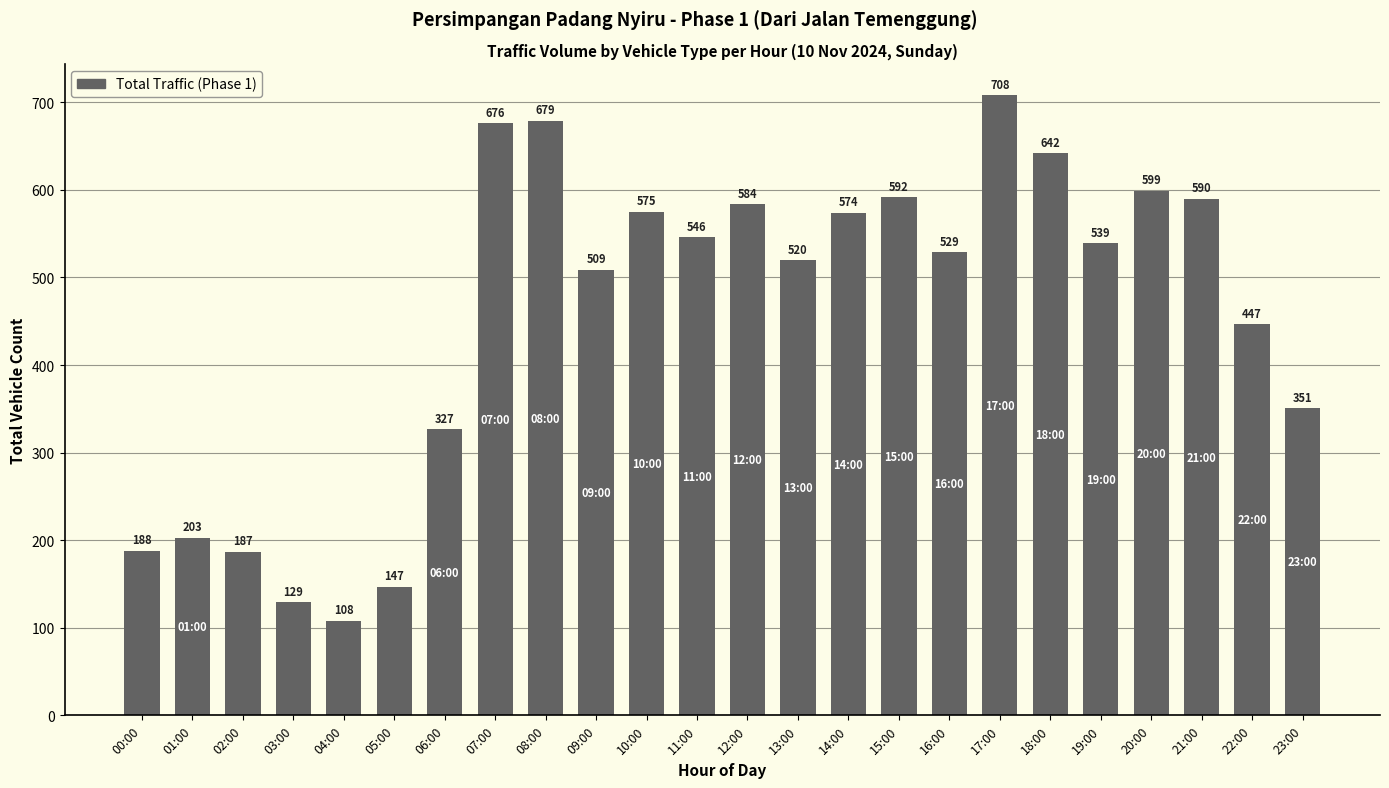

Does the chart contain any negative values?

No